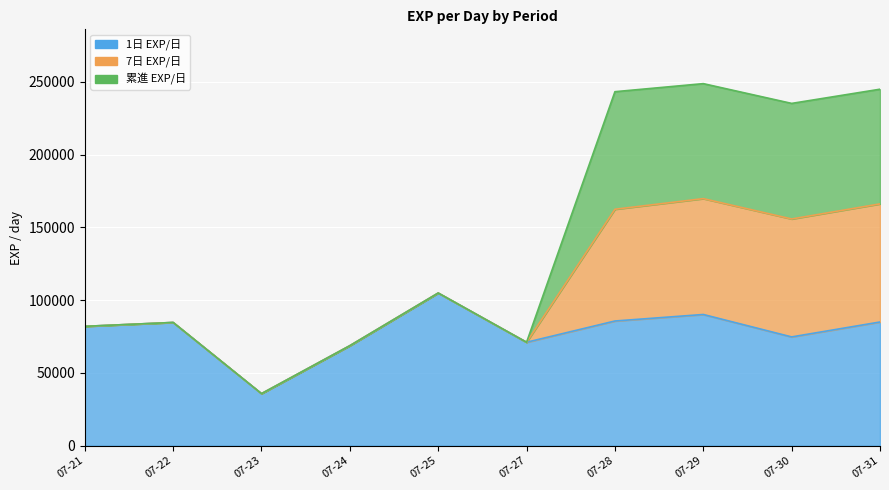

Count the number of categories in the chart.

10